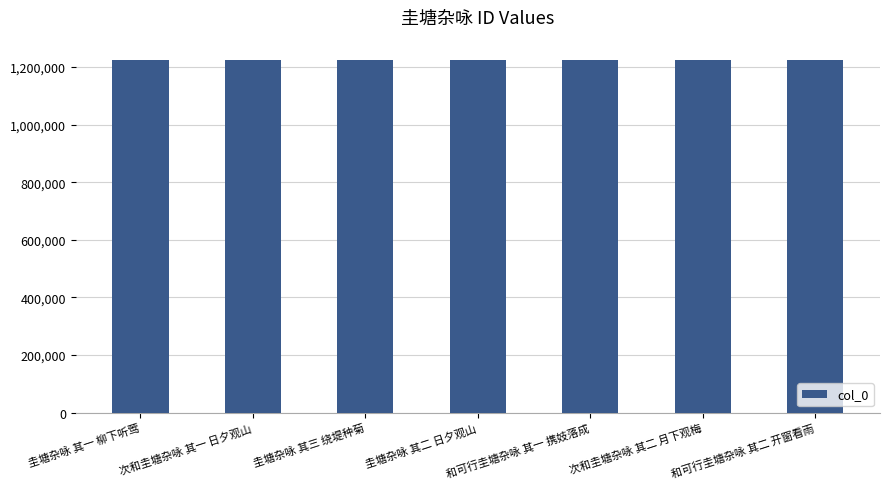

The value at 圭塘杂咏 其二 日夕观山 is 1223577. True or false?

True